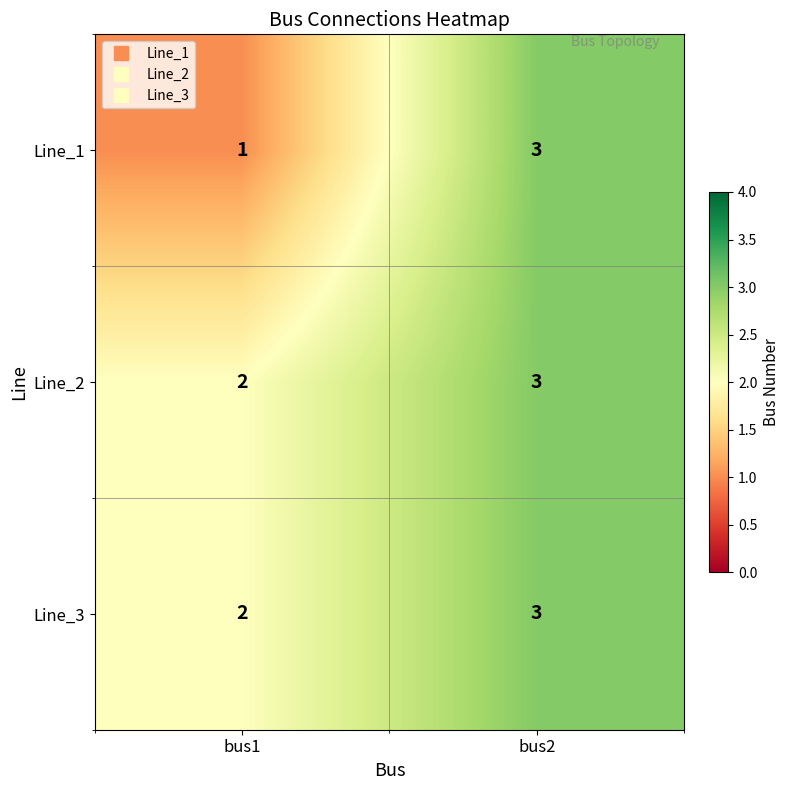

What is the approximate value of Line_3 at bus2?

3